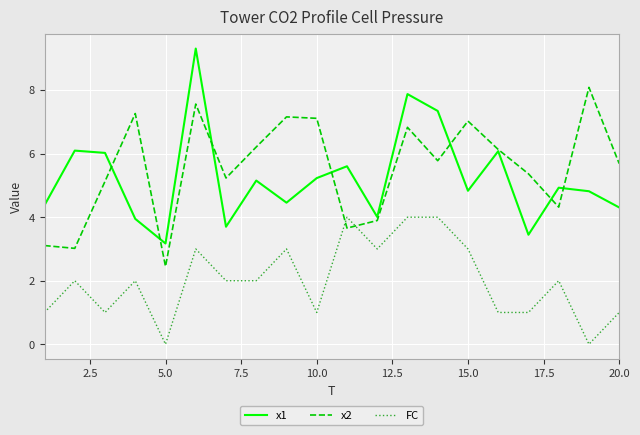

Which series has the largest total across all categories?

x2